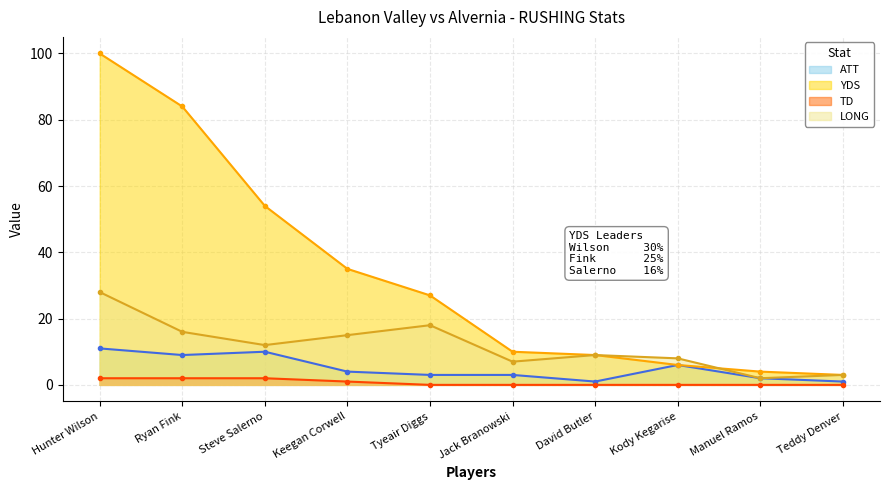

Reading right to left, transcribe all the data shown in this chart.

ATT: Teddy Denver=1	Manuel Ramos=2	Kody Kegarise=6	David Butler=1	Jack Branowski=3	Tyeair Diggs=3	Keegan Corwell=4	Steve Salerno=10	Ryan Fink=9	Hunter Wilson=11
YDS: Teddy Denver=3	Manuel Ramos=4	Kody Kegarise=6	David Butler=9	Jack Branowski=10	Tyeair Diggs=27	Keegan Corwell=35	Steve Salerno=54	Ryan Fink=84	Hunter Wilson=100
TD: Teddy Denver=0	Manuel Ramos=0	Kody Kegarise=0	David Butler=0	Jack Branowski=0	Tyeair Diggs=0	Keegan Corwell=1	Steve Salerno=2	Ryan Fink=2	Hunter Wilson=2
LONG: Teddy Denver=3	Manuel Ramos=2	Kody Kegarise=8	David Butler=9	Jack Branowski=7	Tyeair Diggs=18	Keegan Corwell=15	Steve Salerno=12	Ryan Fink=16	Hunter Wilson=28